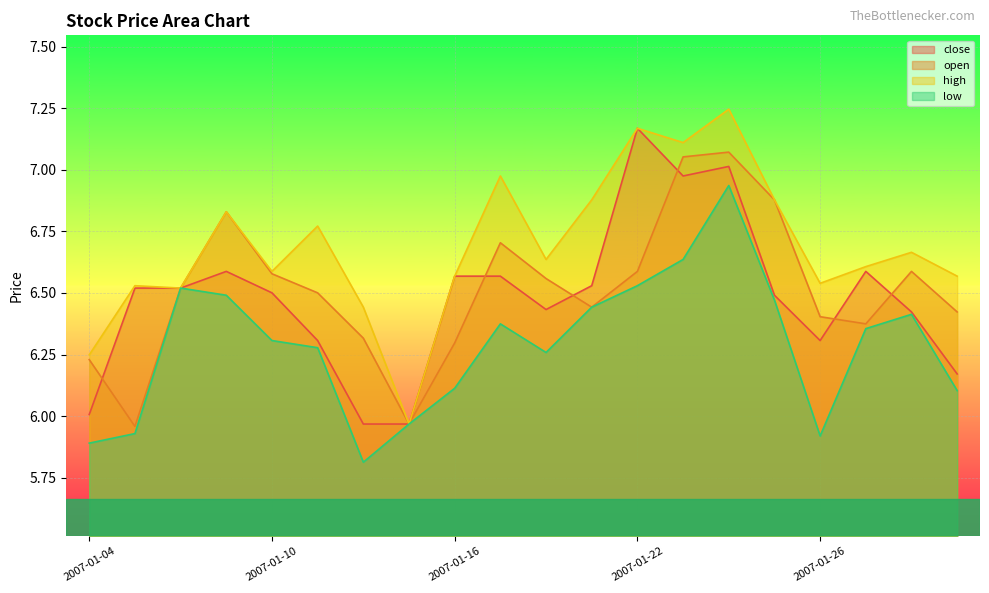

What is the value of the open point at the 14th from the left?

7.1